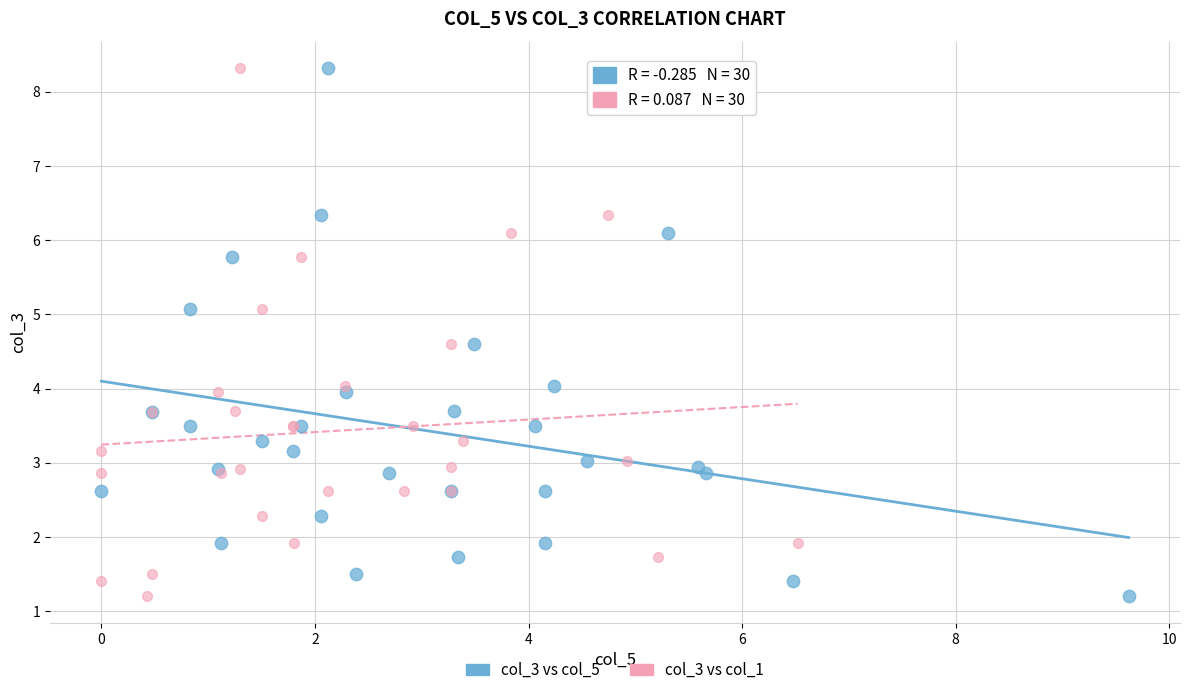

What are all the series names shown in the legend?

col_3 vs col_5, col_3 vs col_1